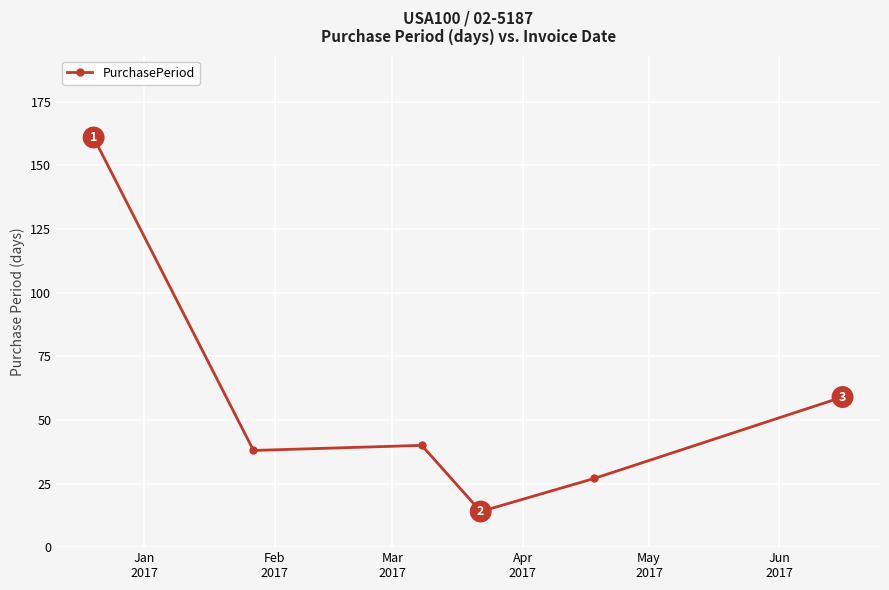

What is the value of the 1st point from the left?

161